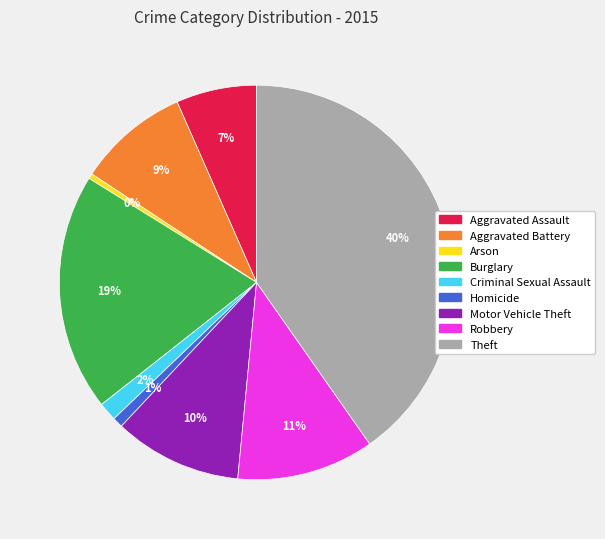

How many segments does this pie chart have?

9